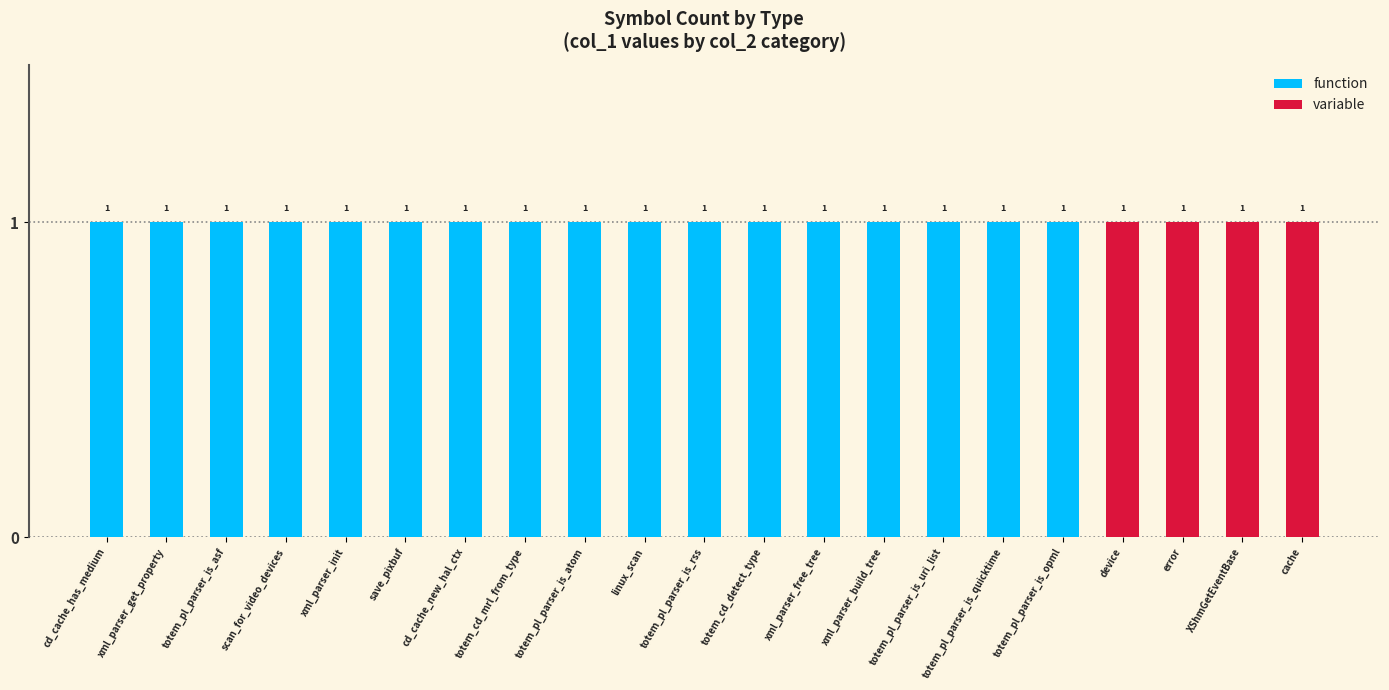

The value of variable at totem_cd_mrl_from_type is 0. True or false?

True